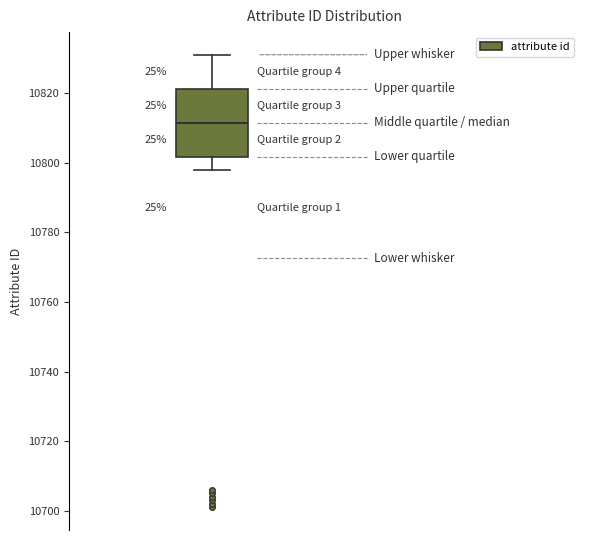

Read this box plot against the y-axis: the position of the median line, the range covered by the box, and the ends of both whiskers. The values are not printed on the chart, so give them approximately, as read against the axis.

median 10812, box 10802 to 10822, whiskers 10798 to 10832